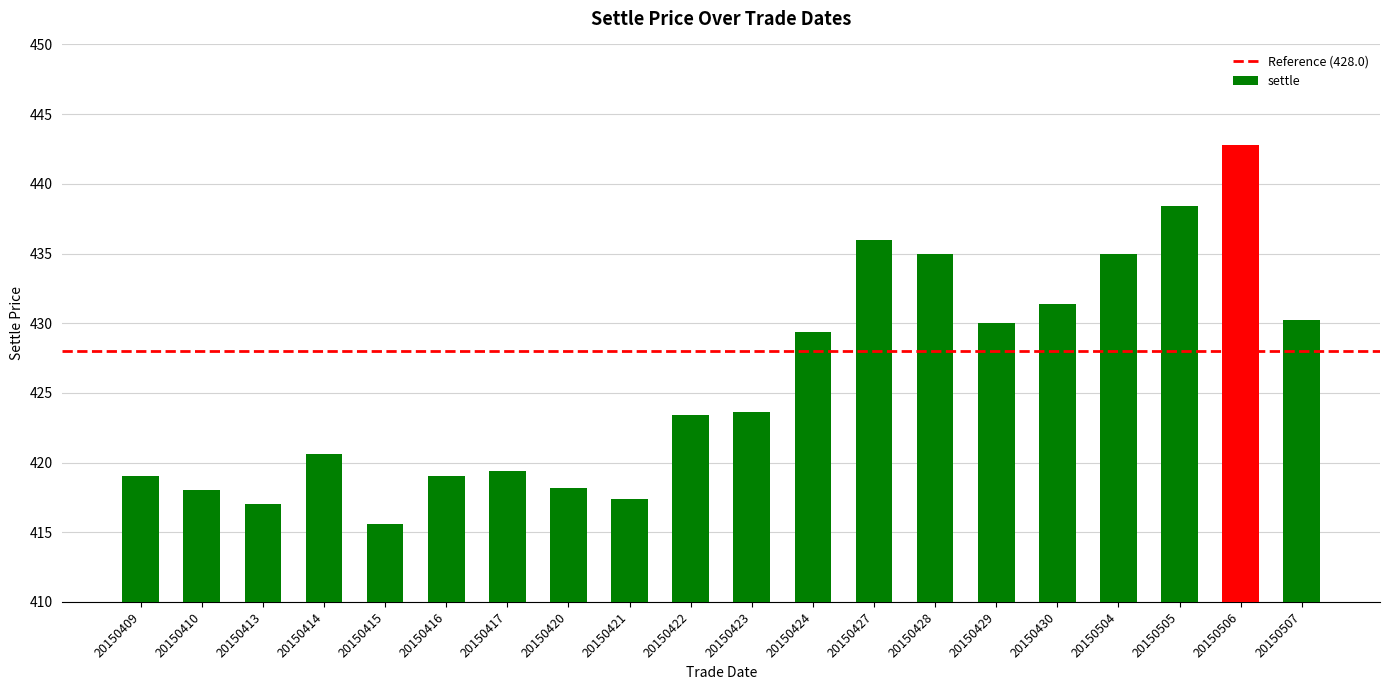

Count the number of values greater than 423.

11